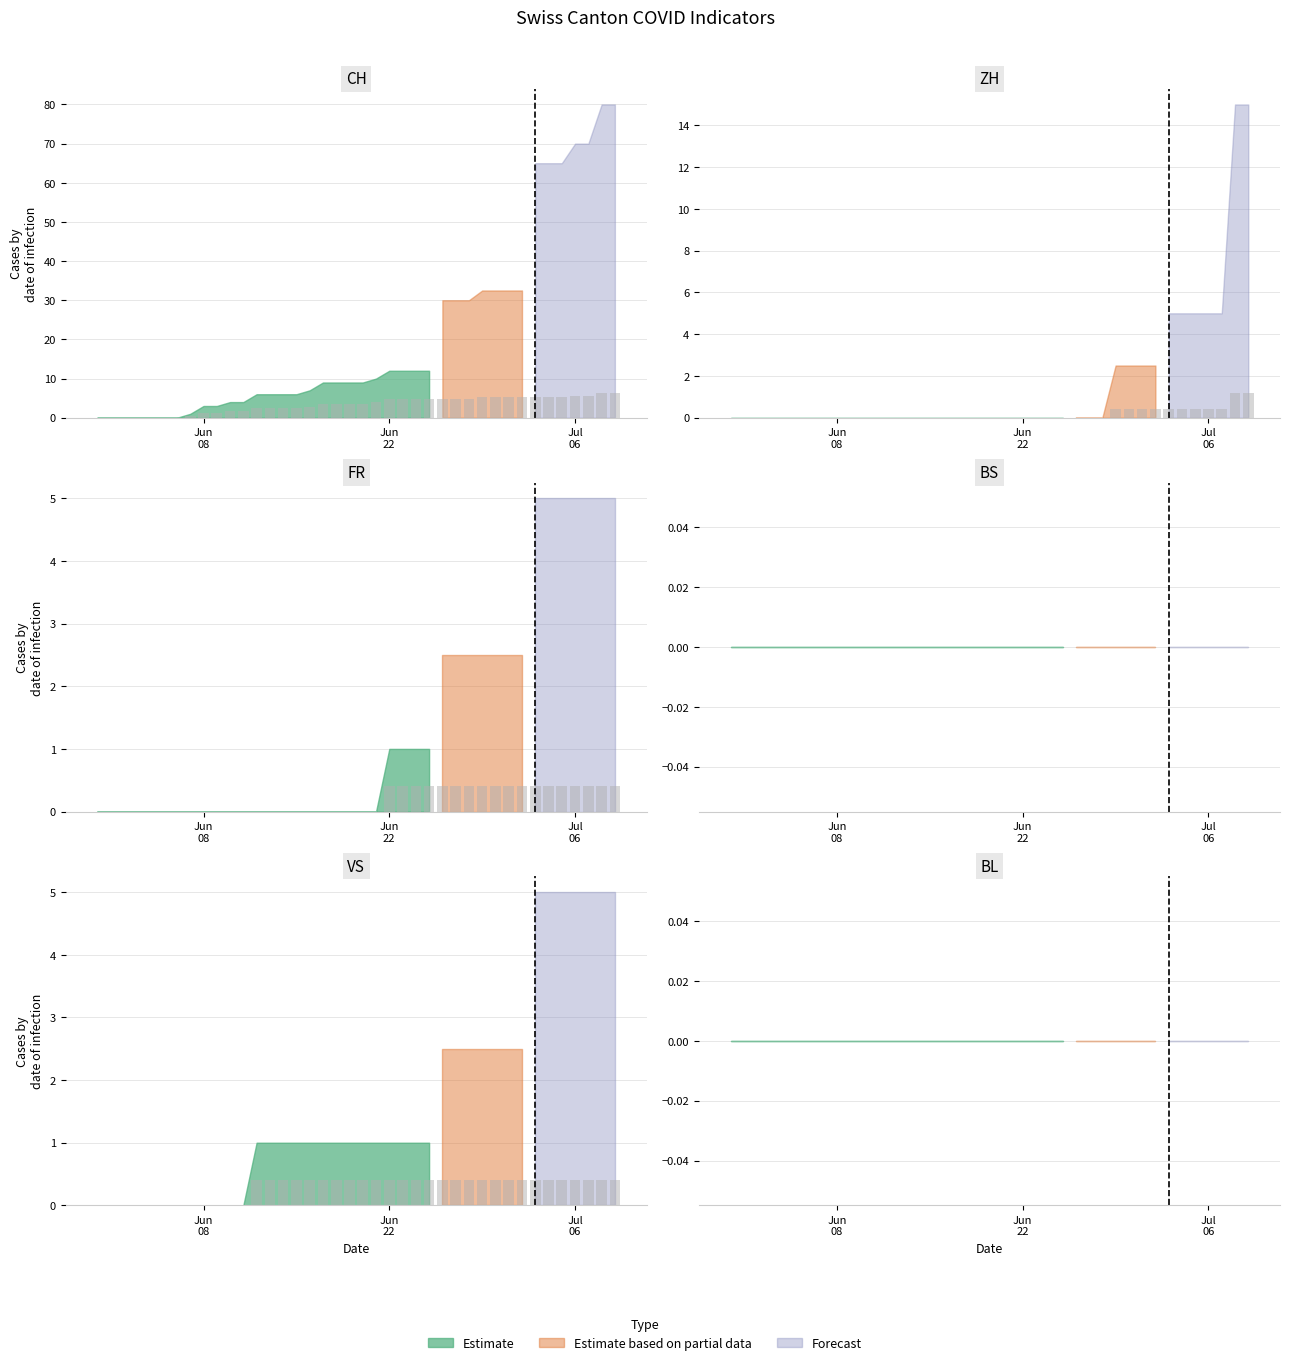

At which label is FR closest to 0?

Jun
08